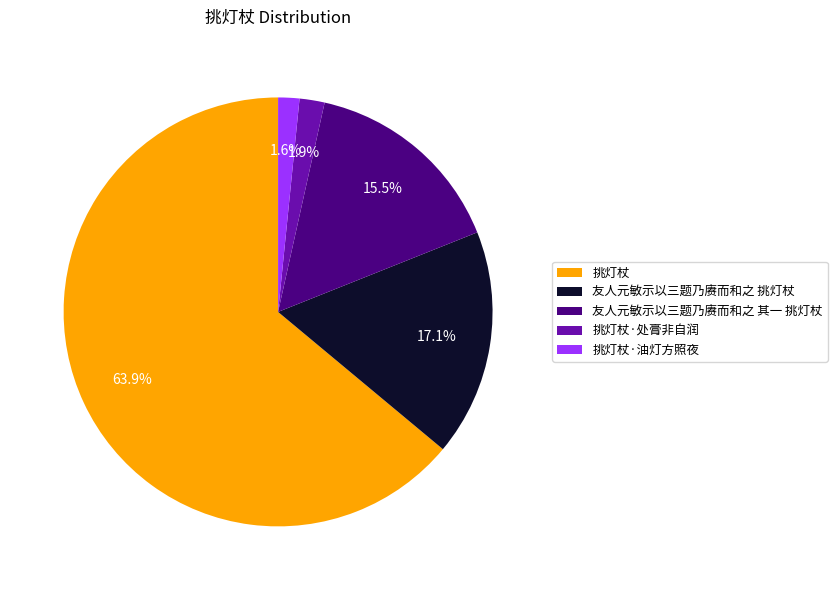

How many slices are in this pie chart?

5